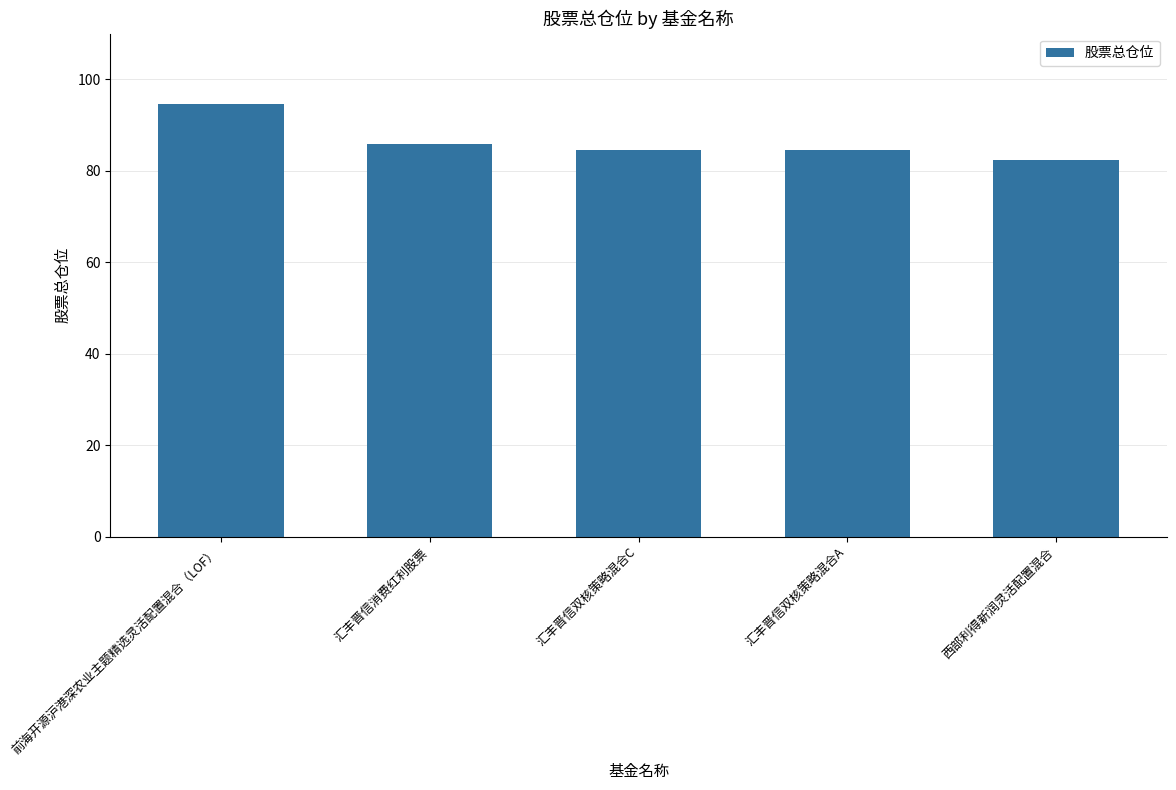

Reading left to right, list all the values displayed in this chart.

前海开源沪港深农业主题精选灵活配置混合（LOF）=94.7	汇丰晋信消费红利股票=86.0	汇丰晋信双核策略混合C=84.5	汇丰晋信双核策略混合A=84.5	西部利得新润灵活配置混合=82.4